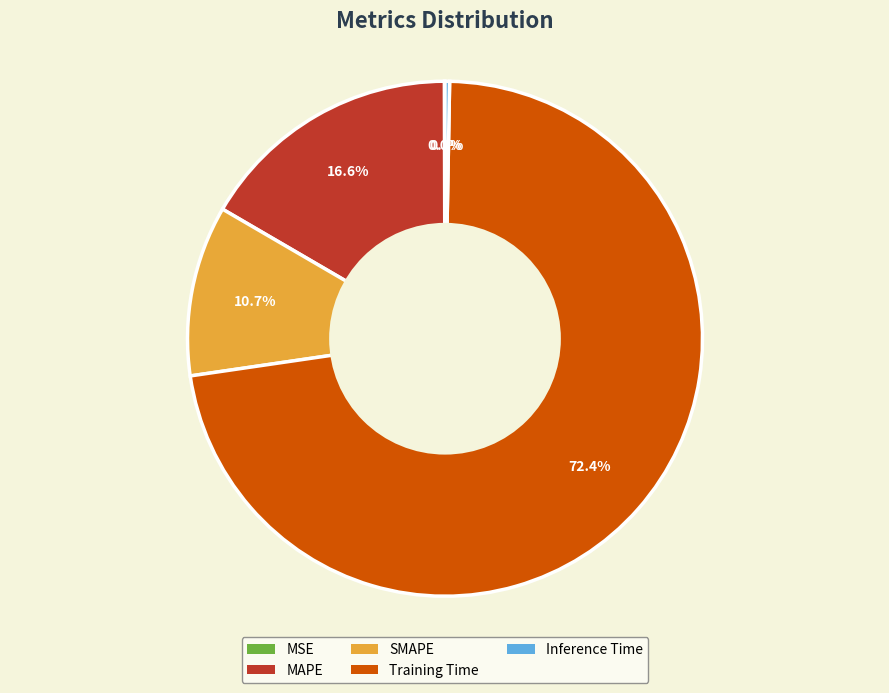

To the nearest percent, what is the combined percentage of Inference Time and Training Time?

73%